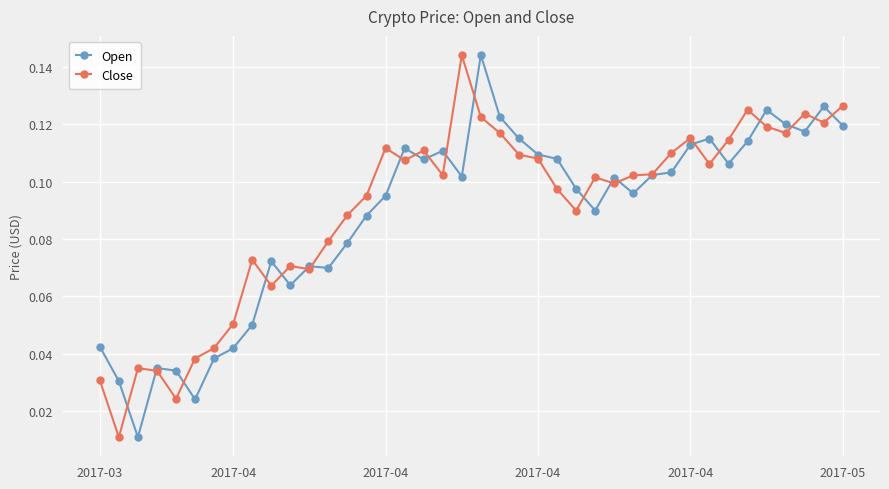

True or false: Open has more than 0 points higher than both neighbors.

True